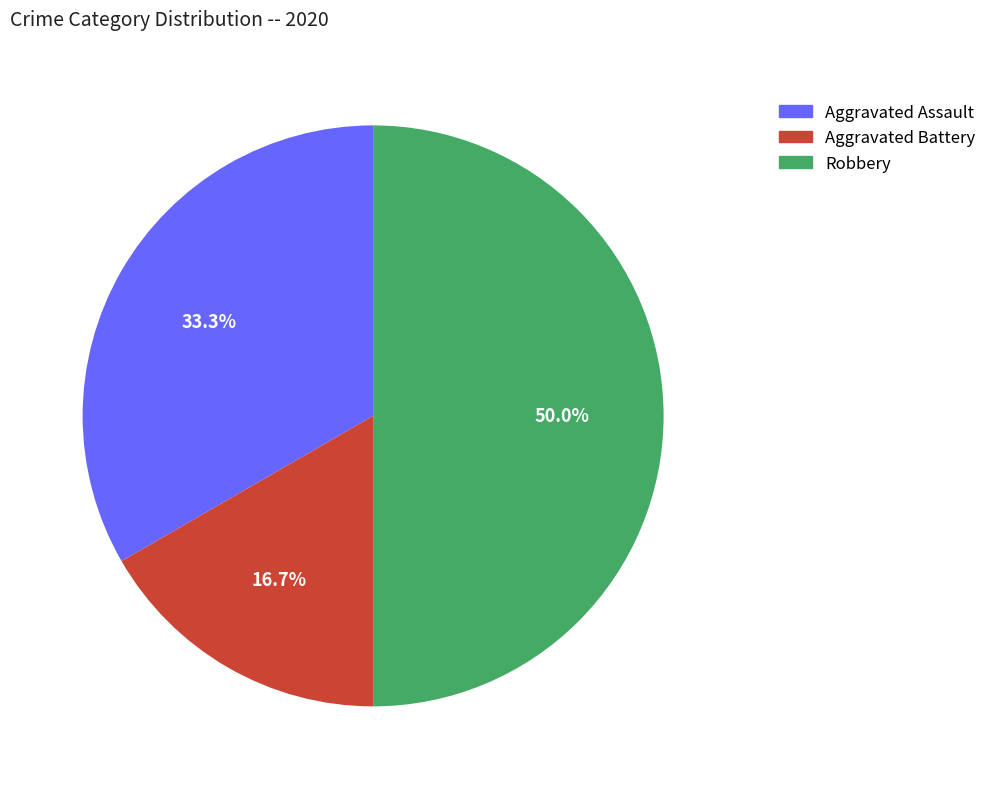

To the nearest percent, what percentage of the pie is Robbery?

50%